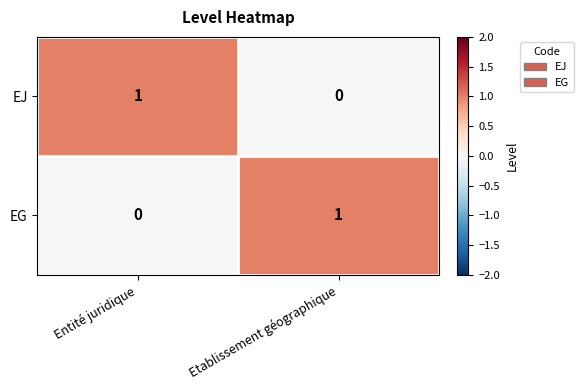

At which label is EJ closest to 0?

Etablissement géographique